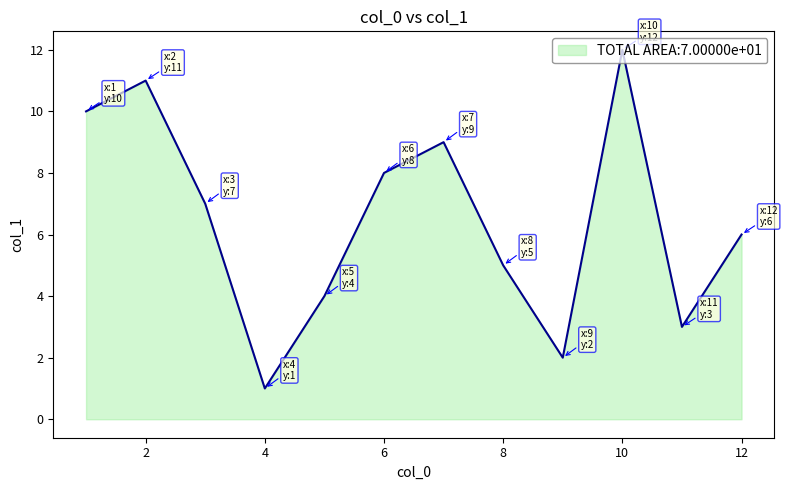

What is the difference between the second highest and minimum values?

10